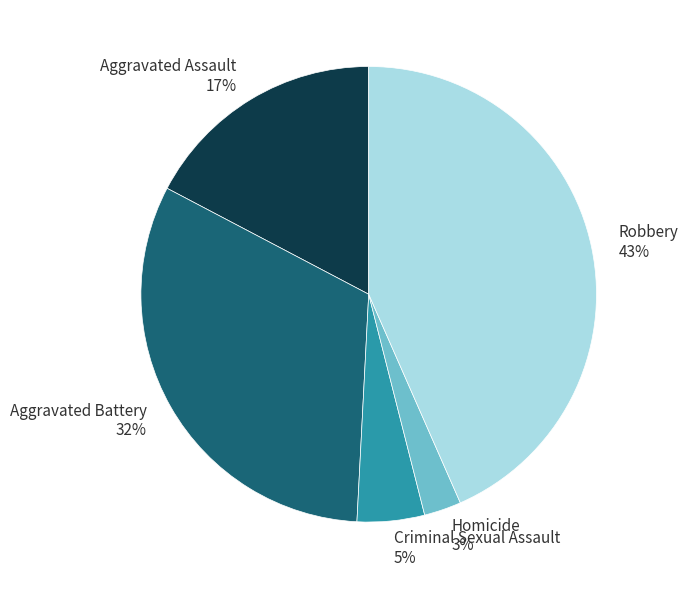

Is there any slice that represents more than half of the pie?

No